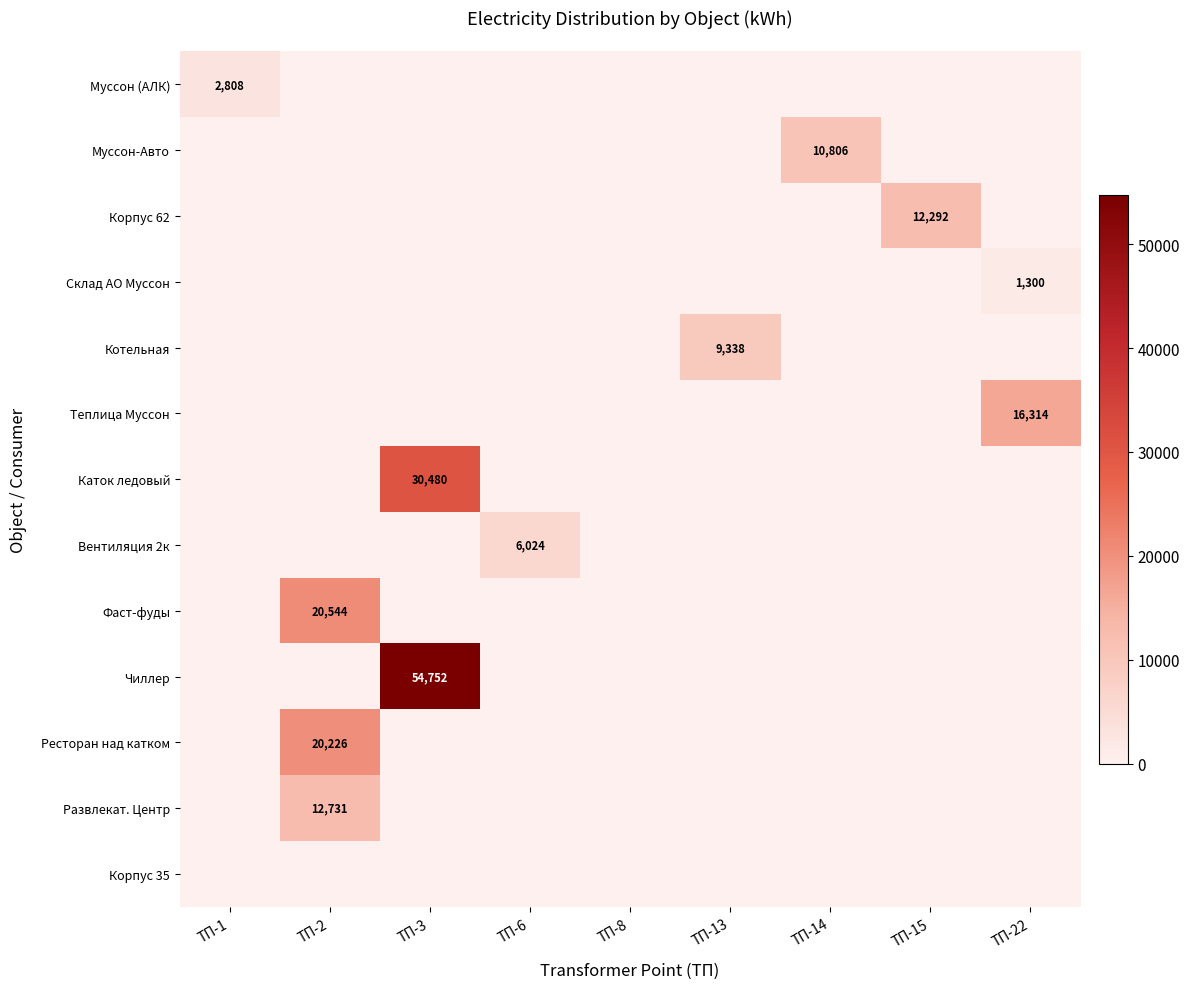

True or false: Муссон-Авто has a value of 16796 at ТП-14.

False